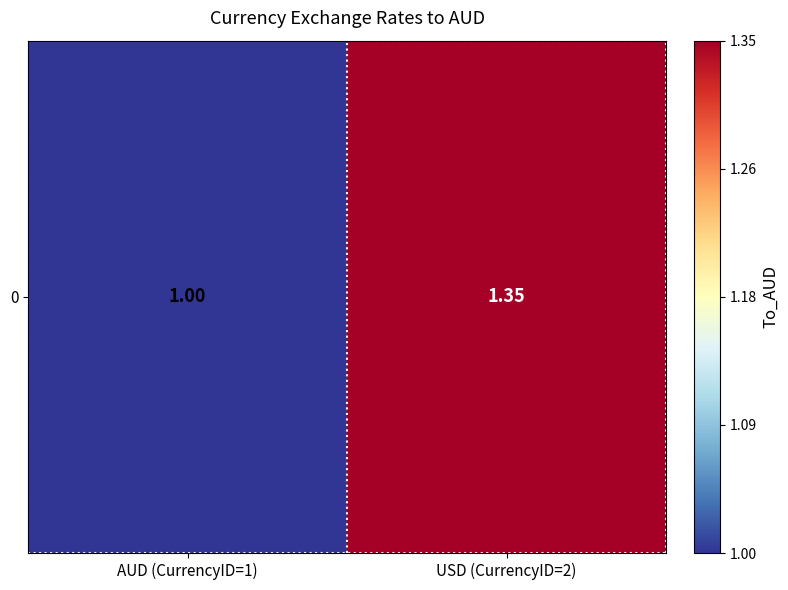

Approximately how many times larger is the value at USD (CurrencyID=2) compared to AUD (CurrencyID=1)?

1.4